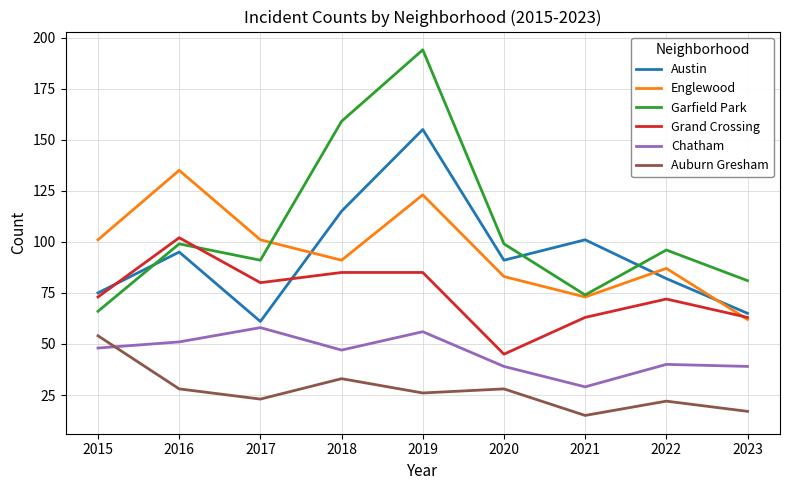

Reading left to right, what are all the values shown in this chart?

Austin: 75	95	61	115	155	91	101	82	65
Englewood: 101	135	101	91	123	83	73	87	62
Garfield Park: 66	99	91	159	194	99	74	96	81
Grand Crossing: 73	102	80	85	85	45	63	72	63
Chatham: 48	51	58	47	56	39	29	40	39
Auburn Gresham: 54	28	23	33	26	28	15	22	17